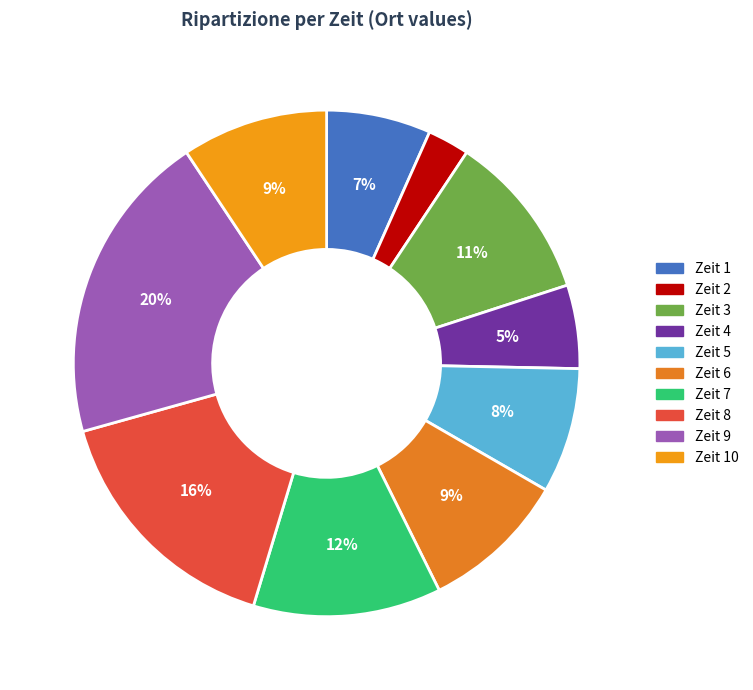

Which slice is the largest?

Zeit 9